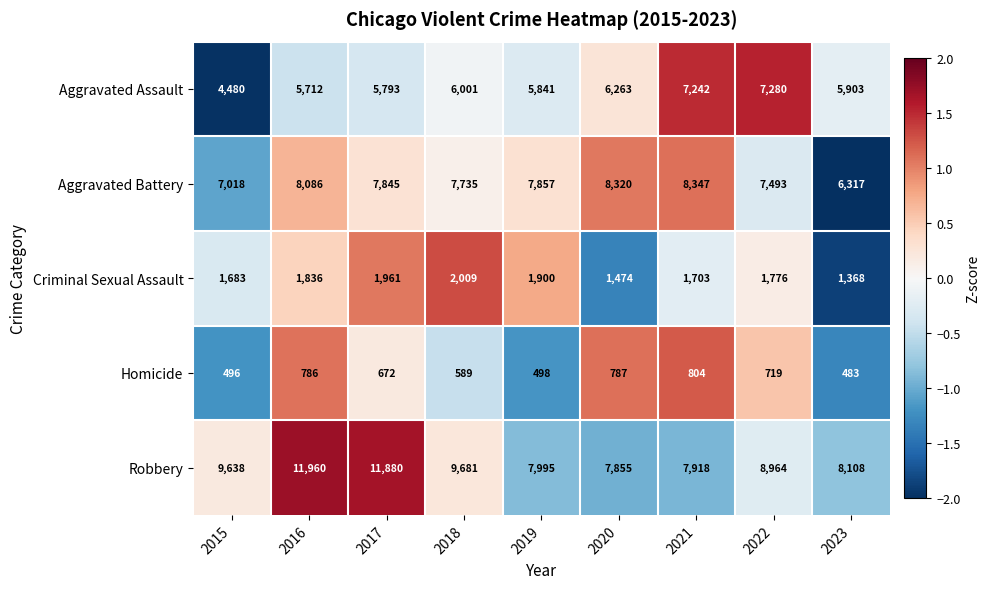

At 2018, list the series in order from smallest to largest.

Homicide, Criminal Sexual Assault, Aggravated Assault, Aggravated Battery, Robbery